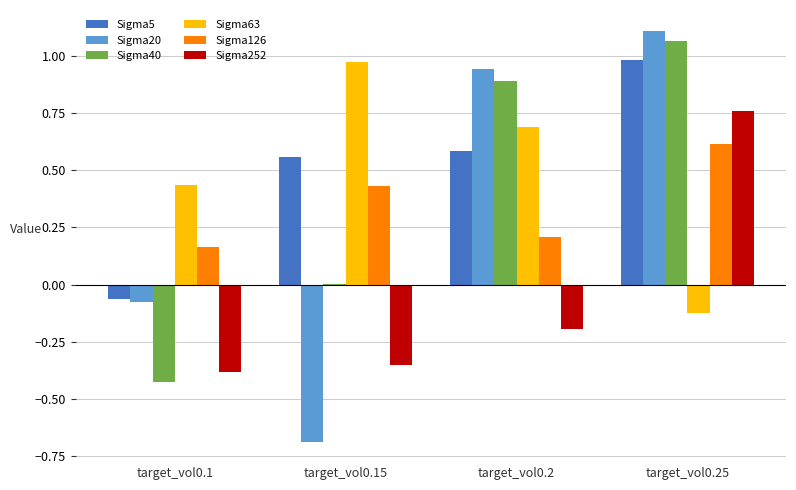

At which category is the sum across all series the highest?

target_vol0.25